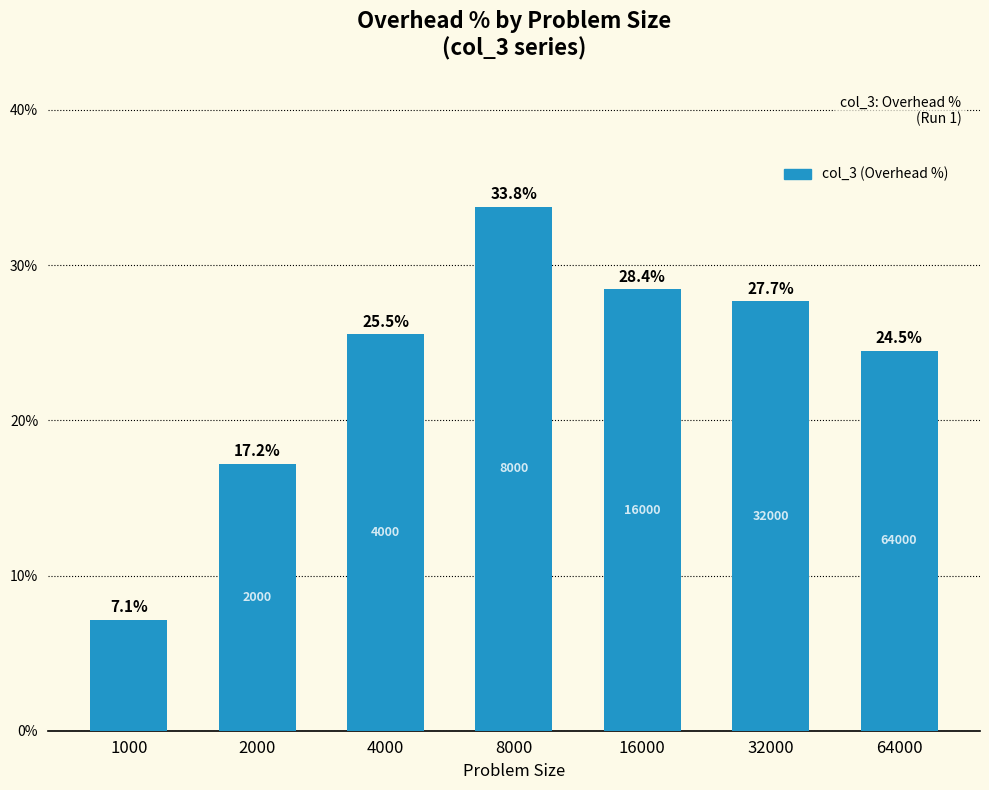

True or false: the data shows 7.1 at 2000.

False